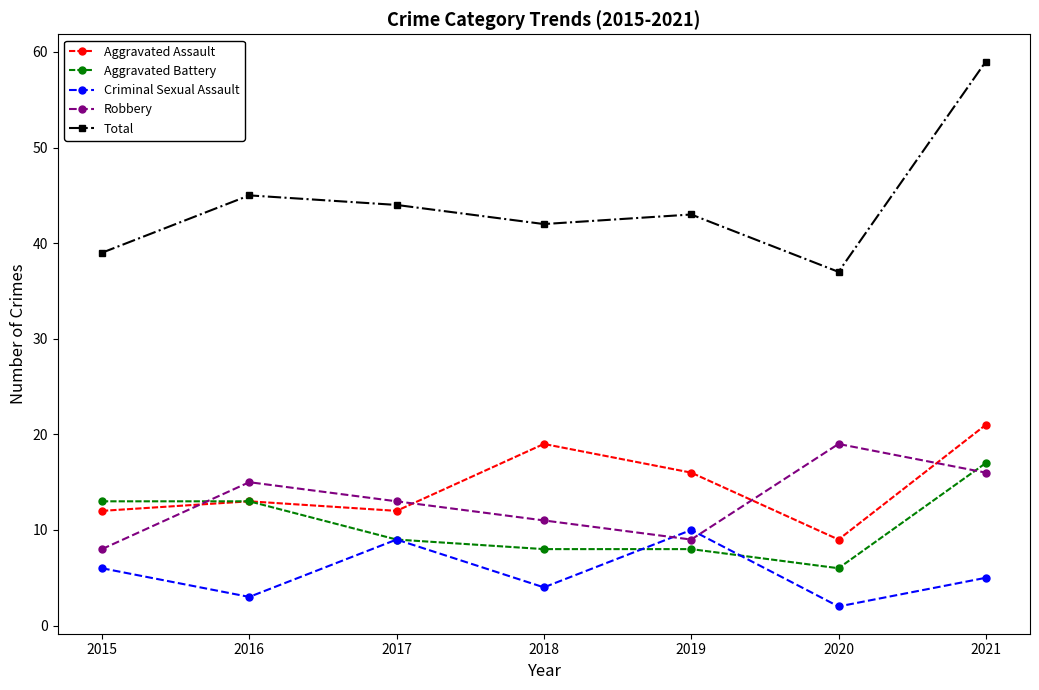

At which label does Robbery first exceed 13?

2016